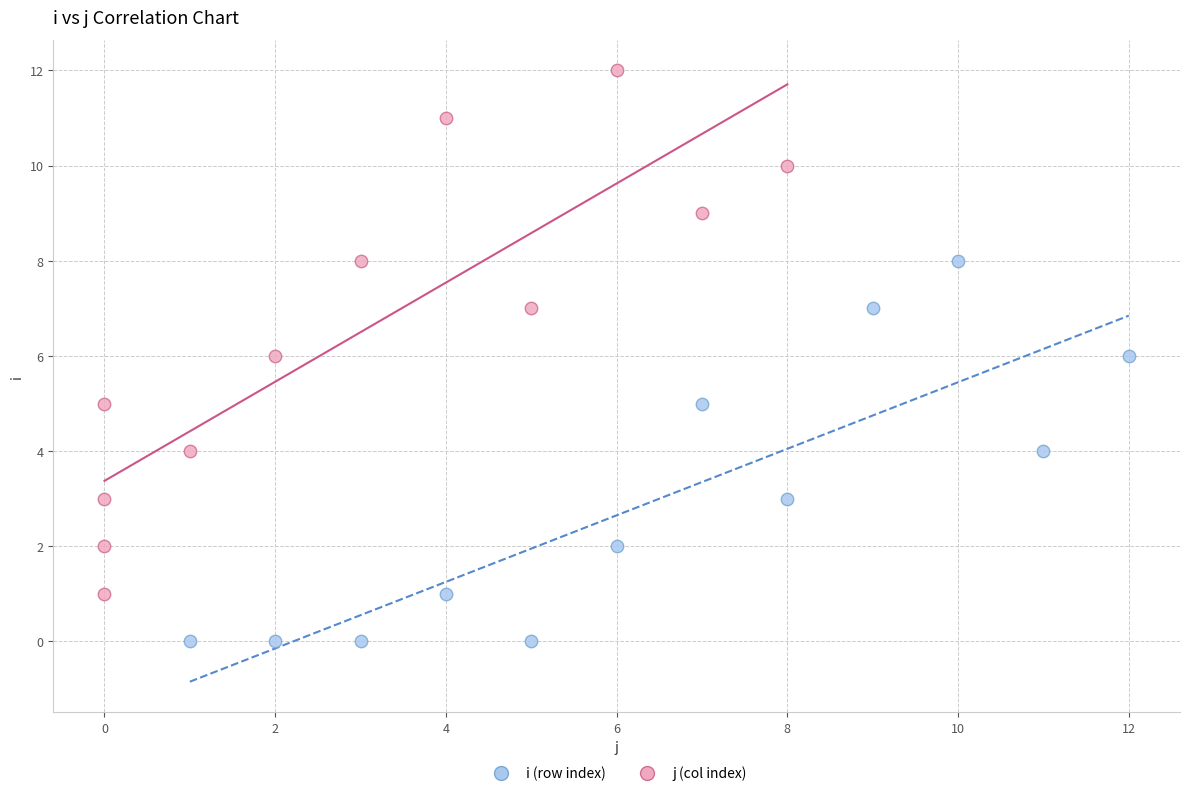

Which series reaches the maximum Y coordinate?

j (col index)